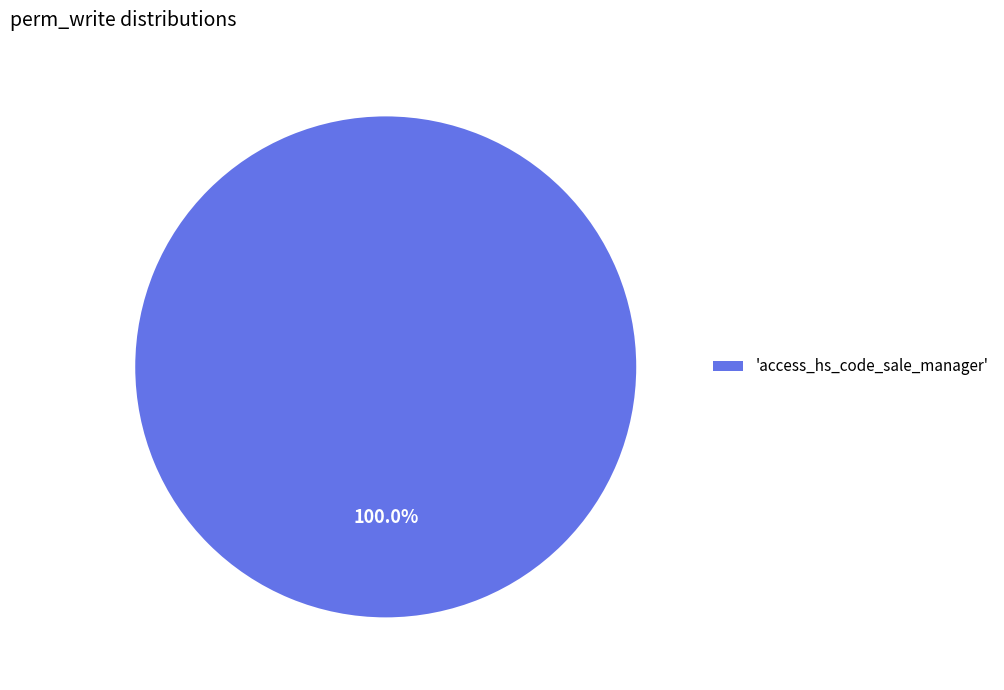

Does any single category account for the majority?

Yes